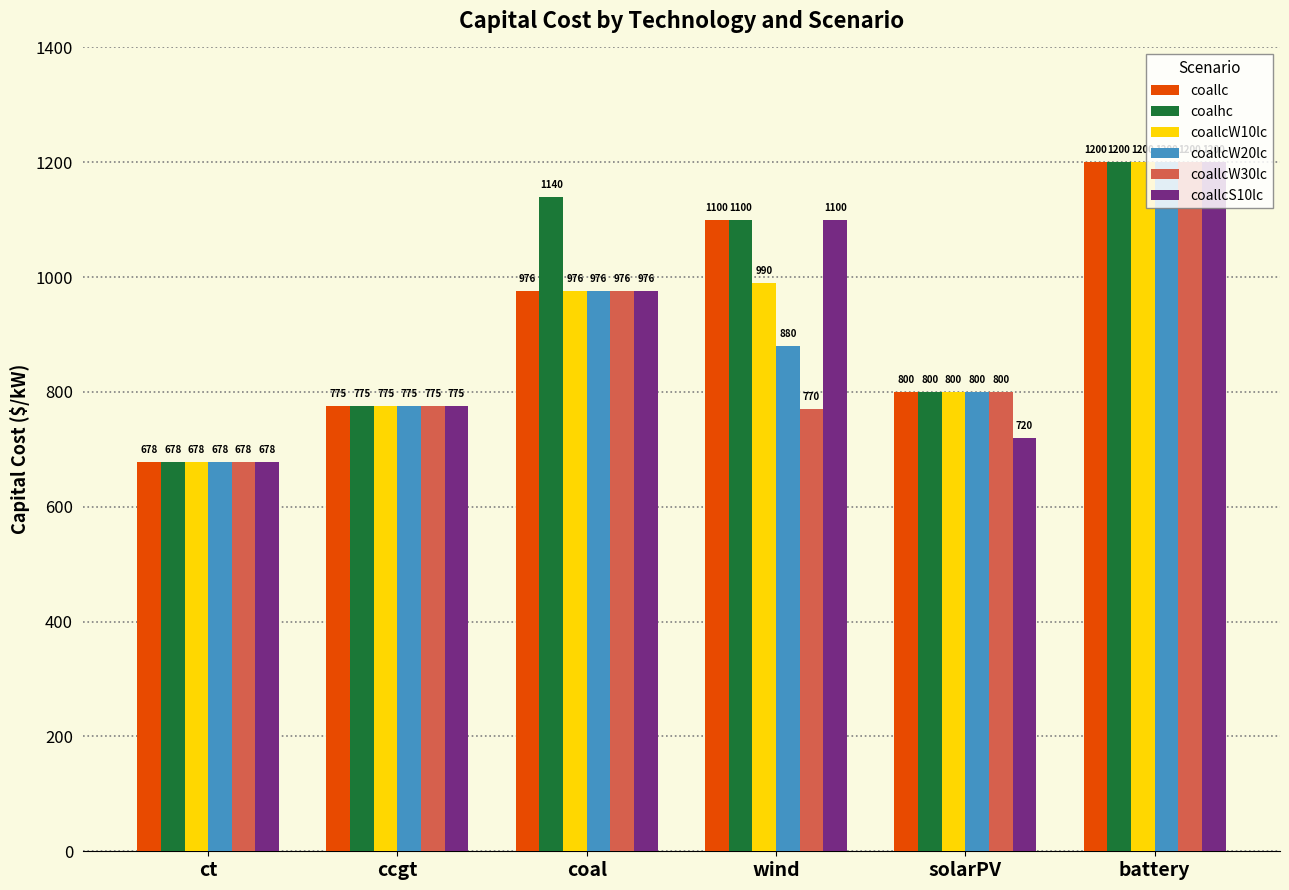

List the labels in order of coalhc value, largest first.

battery, coal, wind, solarPV, ccgt, ct